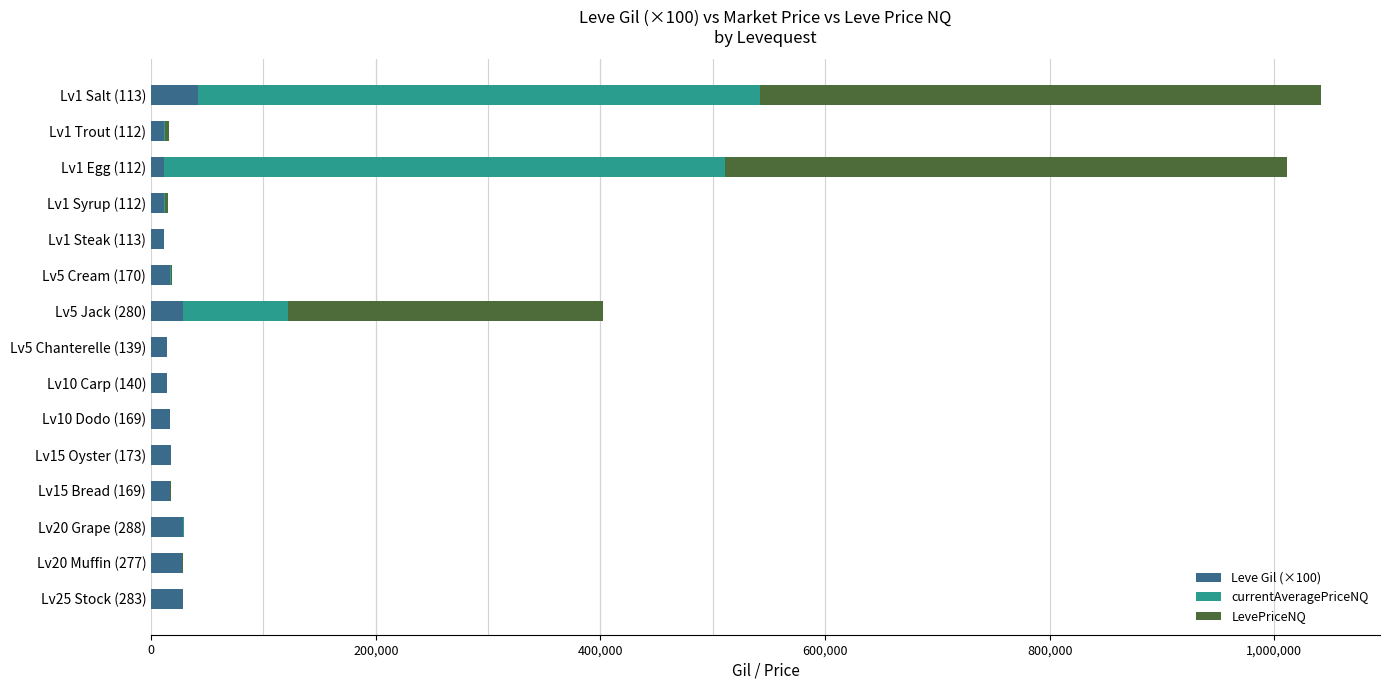

What is the sum of all LevePriceNQ values?

1291101